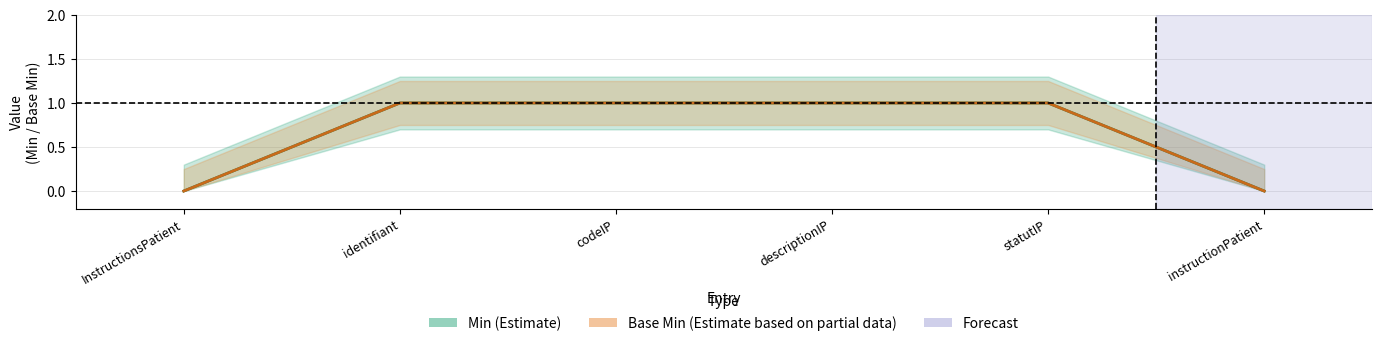

Is this an area chart (filled region under the line)?

No